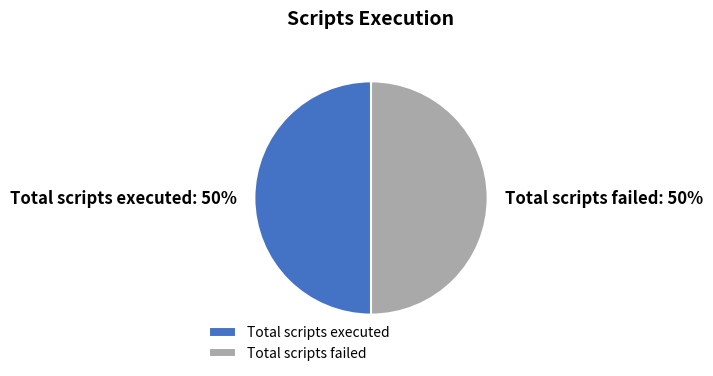

What is the ratio of the value at Total scripts failed to the value at Total scripts executed?

1.0